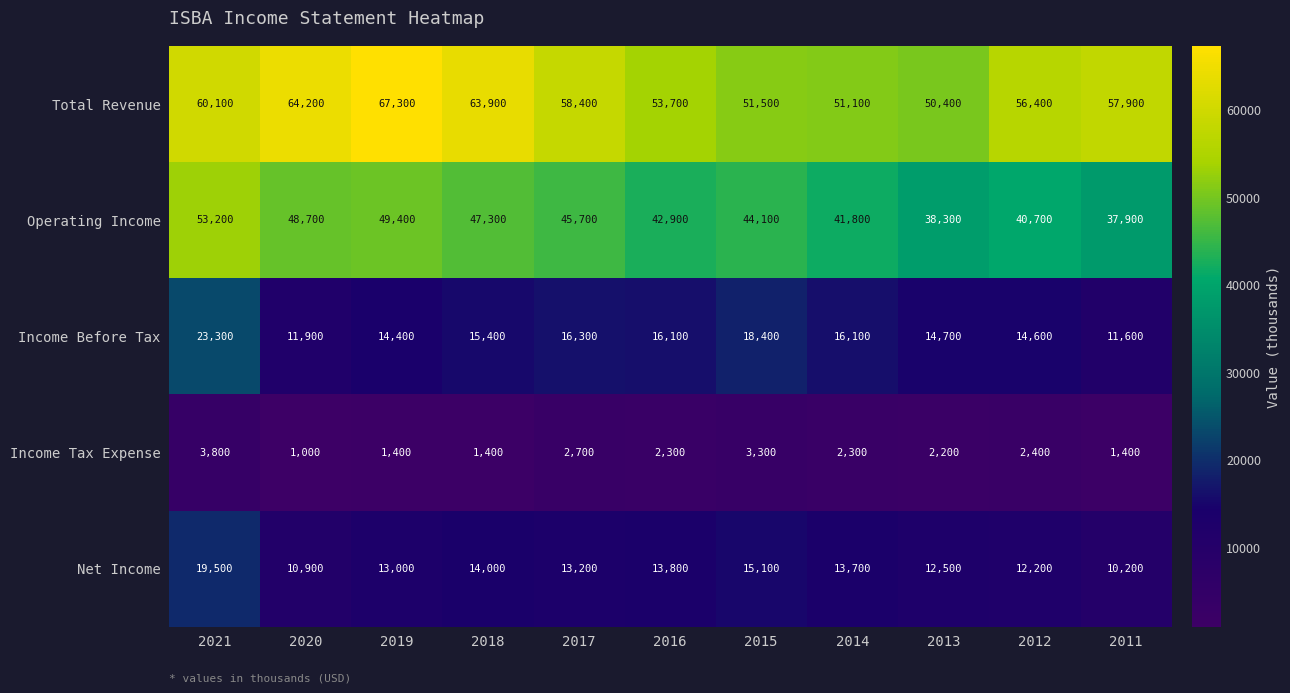

Count the number of data series in this chart.

5